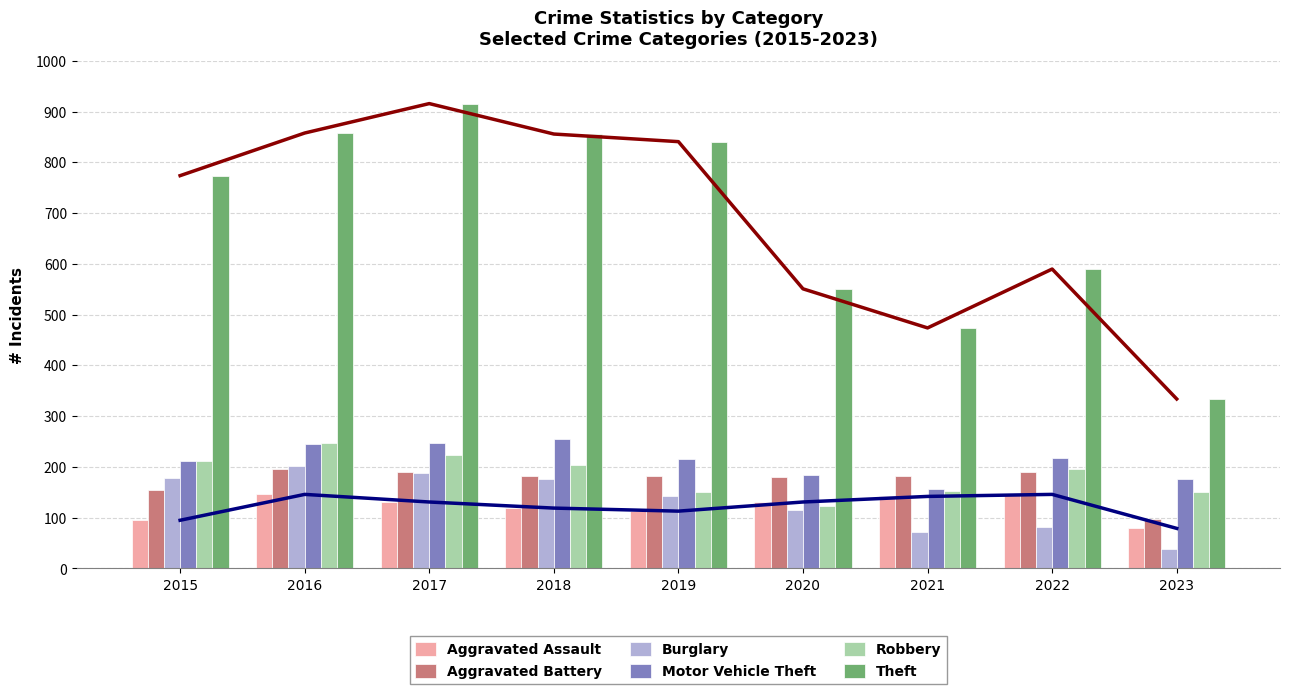

Between 2019 and 2022, which series saw the biggest shift?

Theft